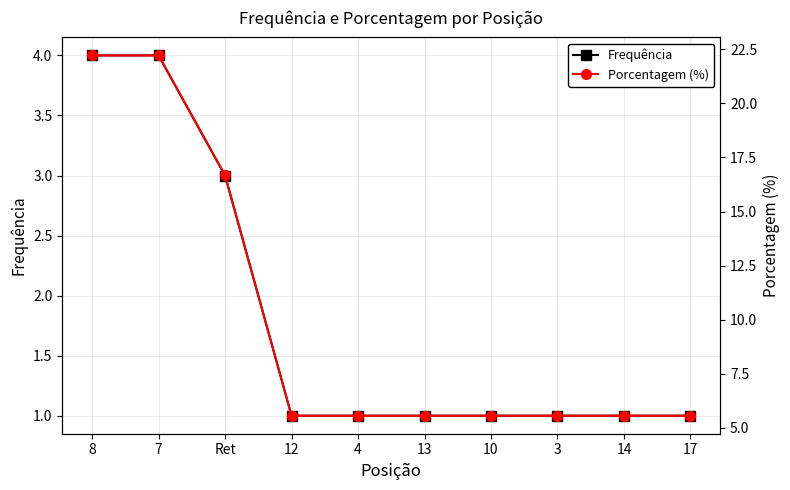

What is the label of the 7th point from the right?

12